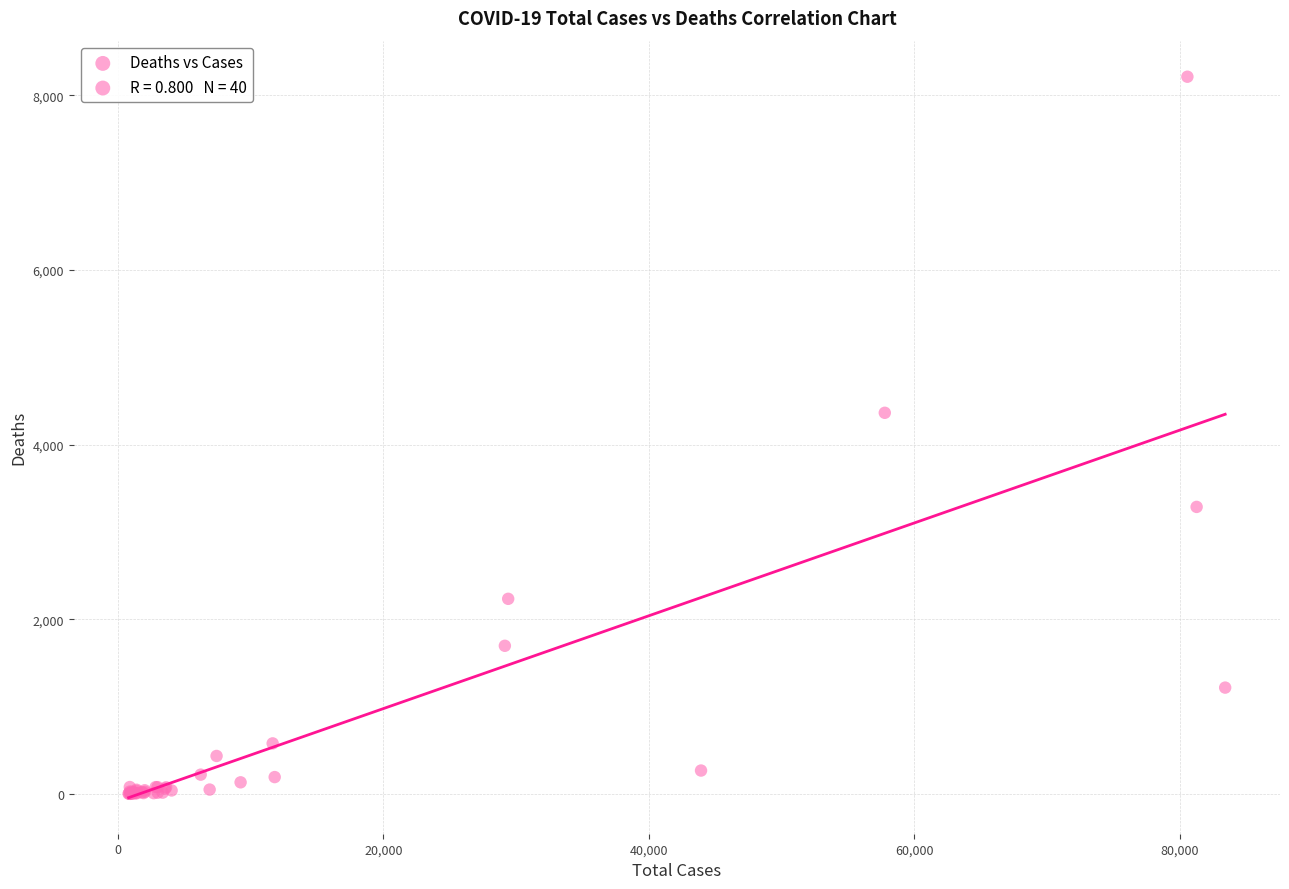

What Y value in the scatter plot is closest to 4107?

4365